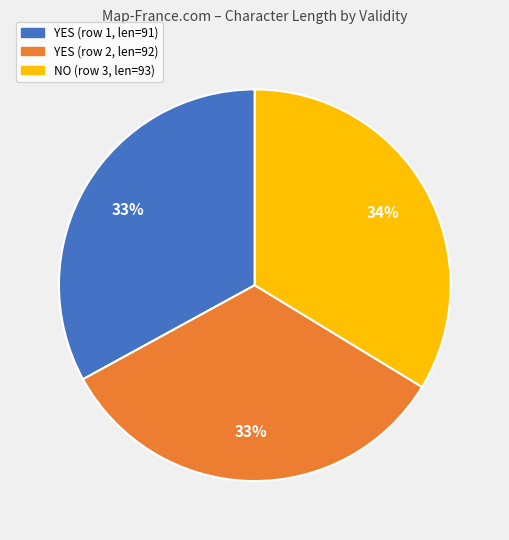

Is it true that NO (row 3, len=93) is 42% of the pie?

False